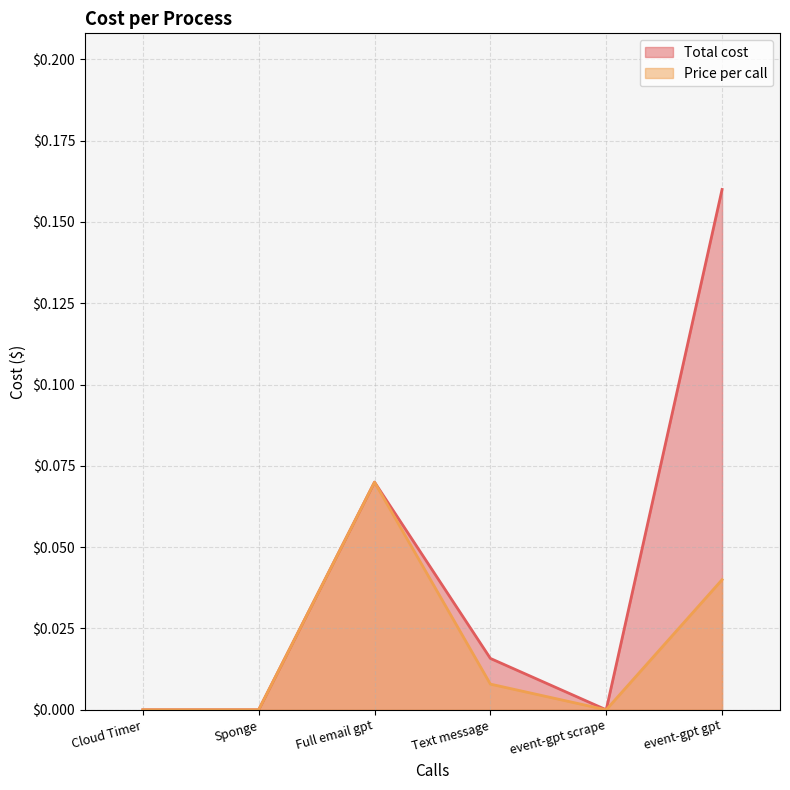

What is the label of the 4th point from the right?

Full email gpt